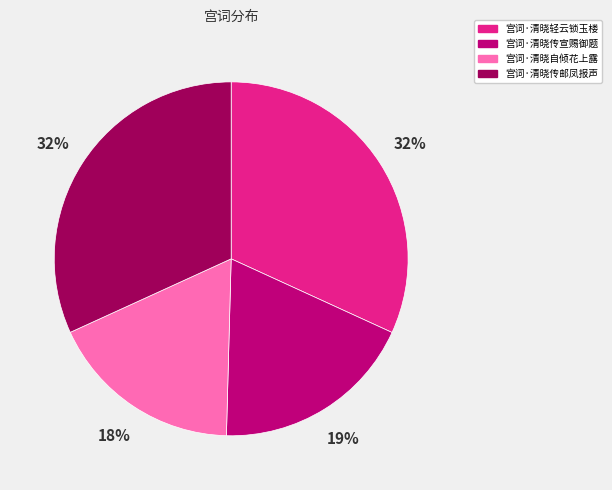

What percentage is the 宫词·清晓轻云锁玉楼 slice, to the nearest percent?

32%